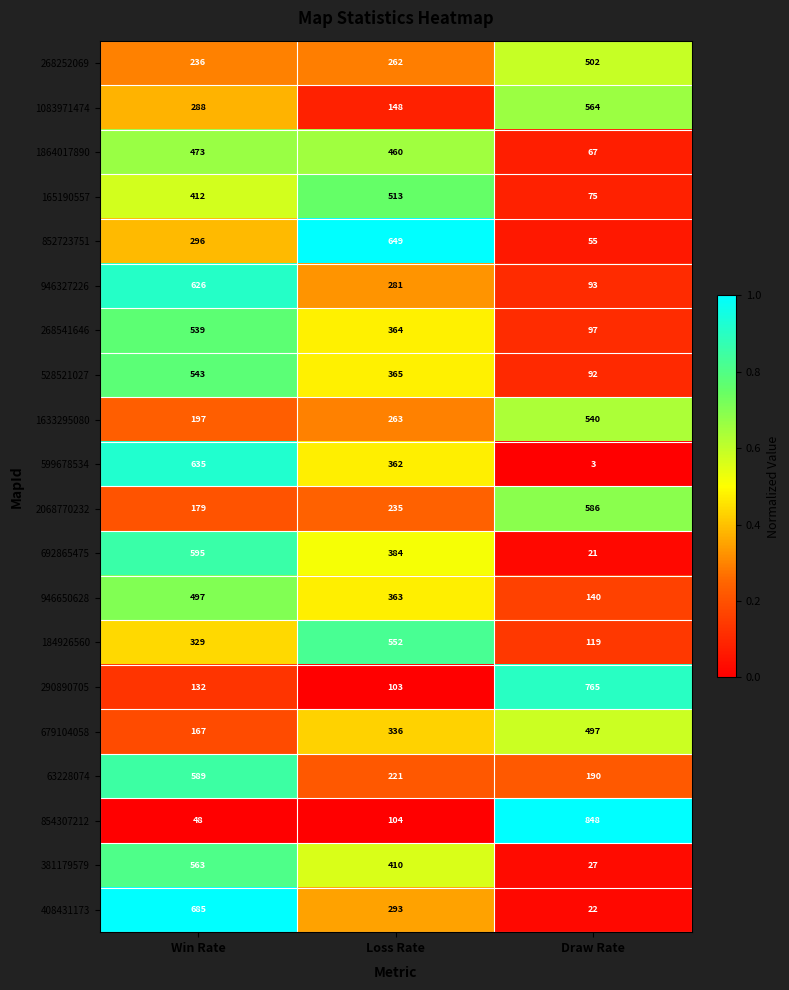

What is the lowest value of the 1633295080 series?

197